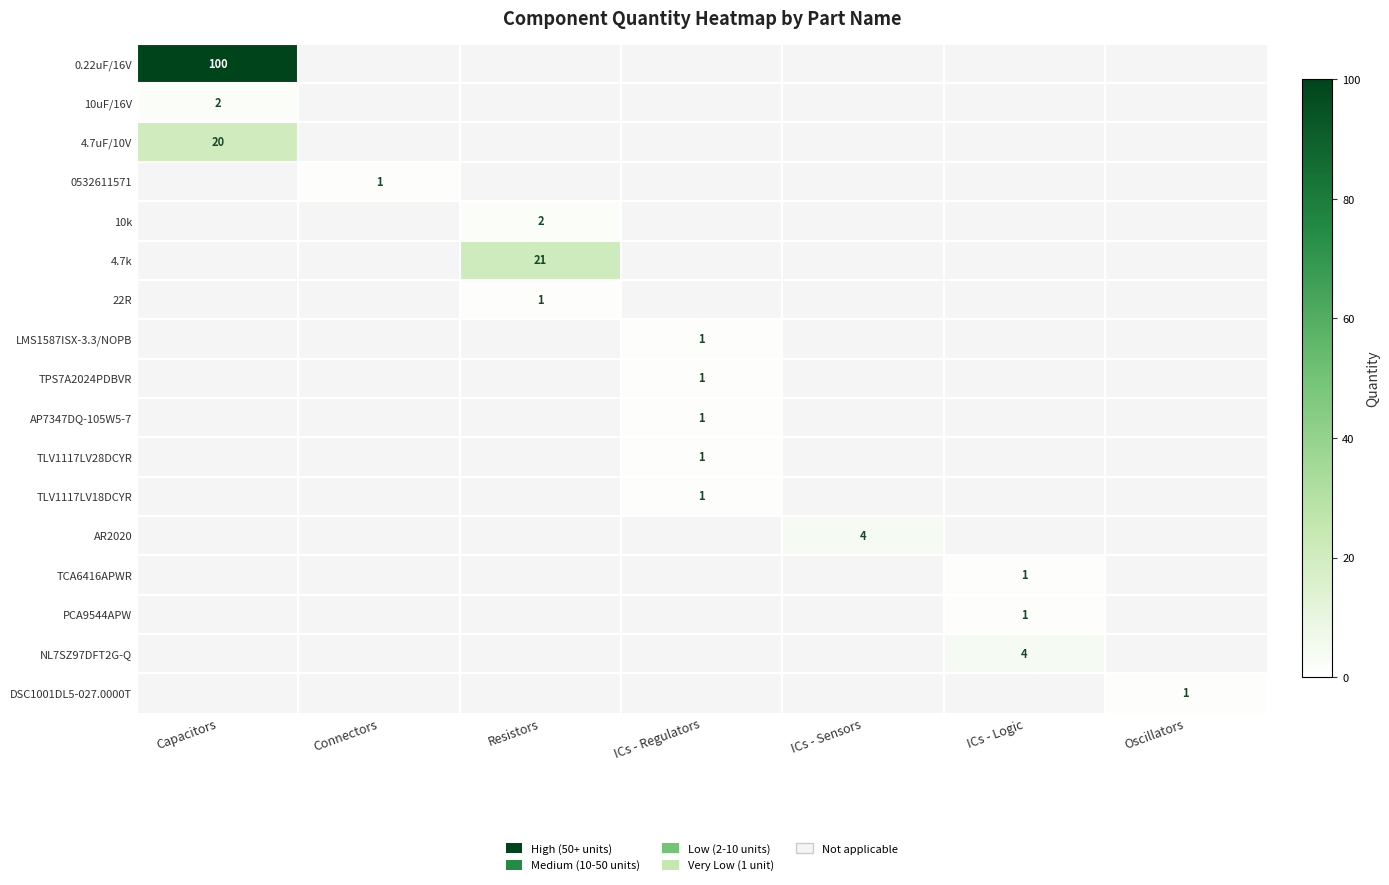

How many positive values does the 4.7k series have?

1